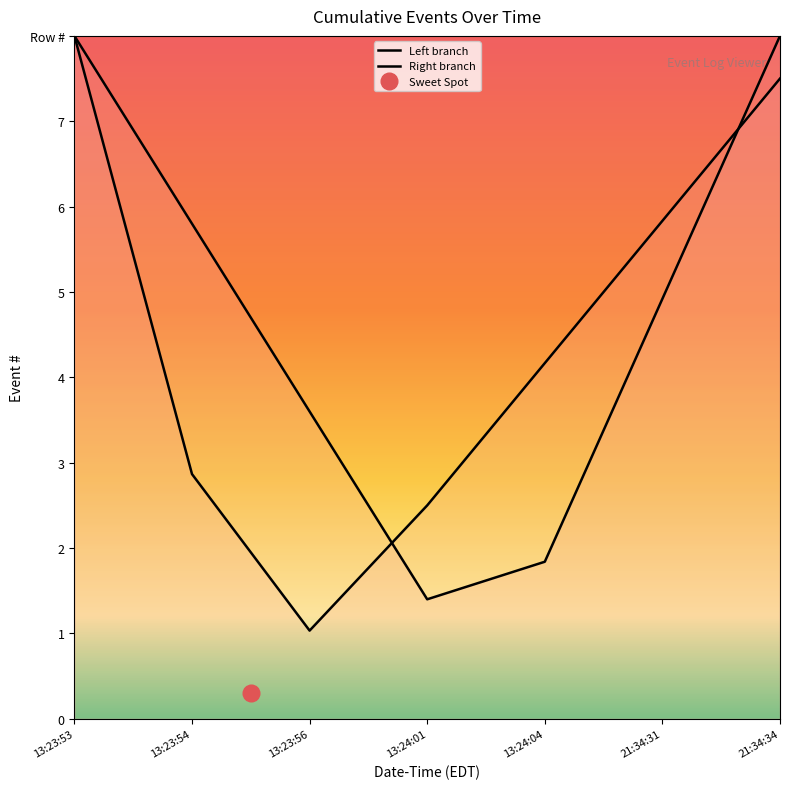

Which series has the widest spread of values?

Right branch